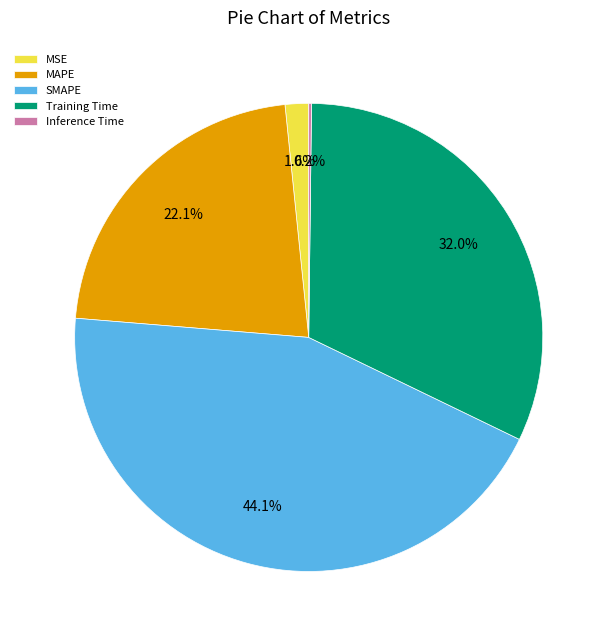

What percentage is the MSE slice, to the nearest percent?

2%